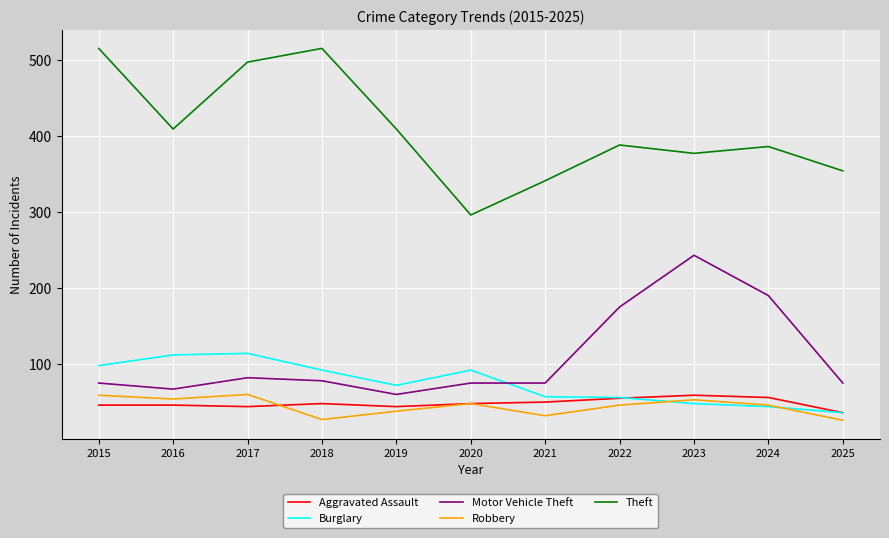

Between which two adjacent categories do Robbery and Aggravated Assault first intersect?

2017 and 2018